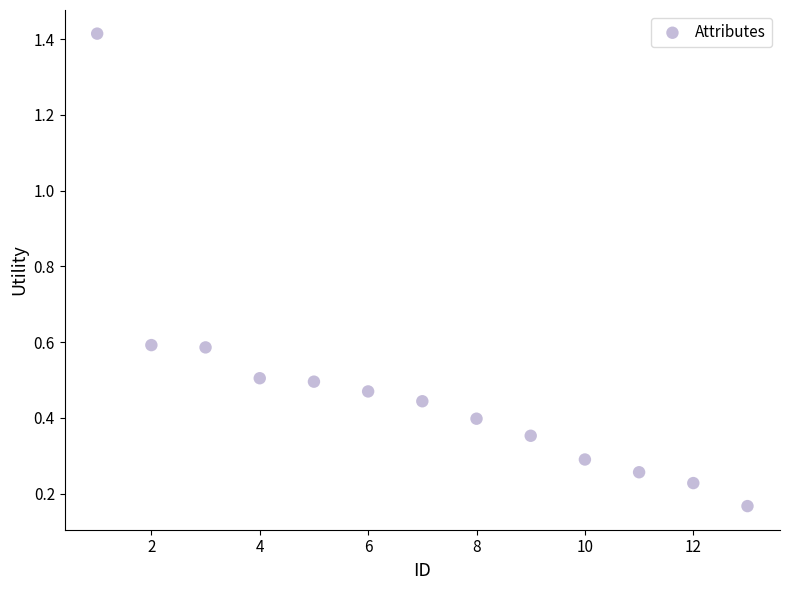

What is the range of X values (max minus min)?

12.0